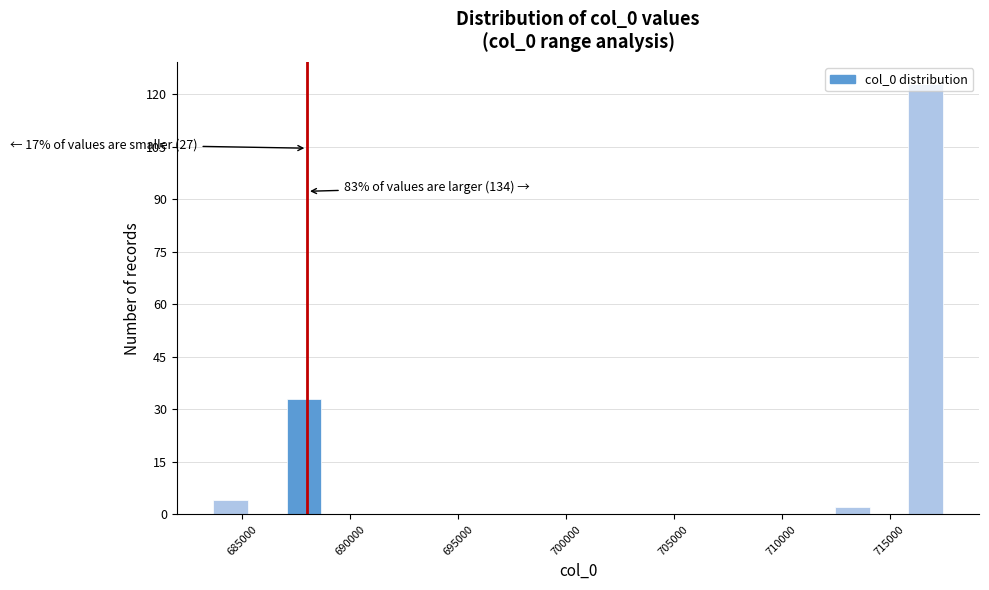

Around what value on the x-axis is the tallest bar? Give the approximate position of its centre, as read against the axis.

716500